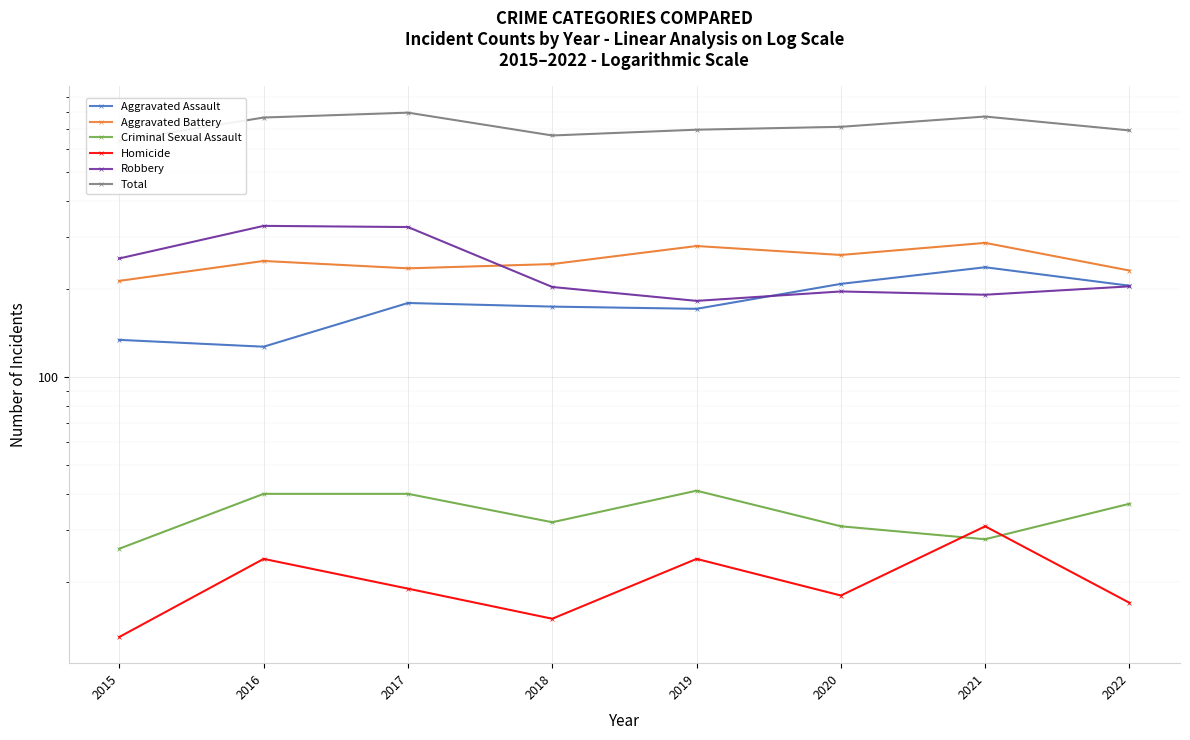

How many values in the Criminal Sexual Assault series exceed 37?

3